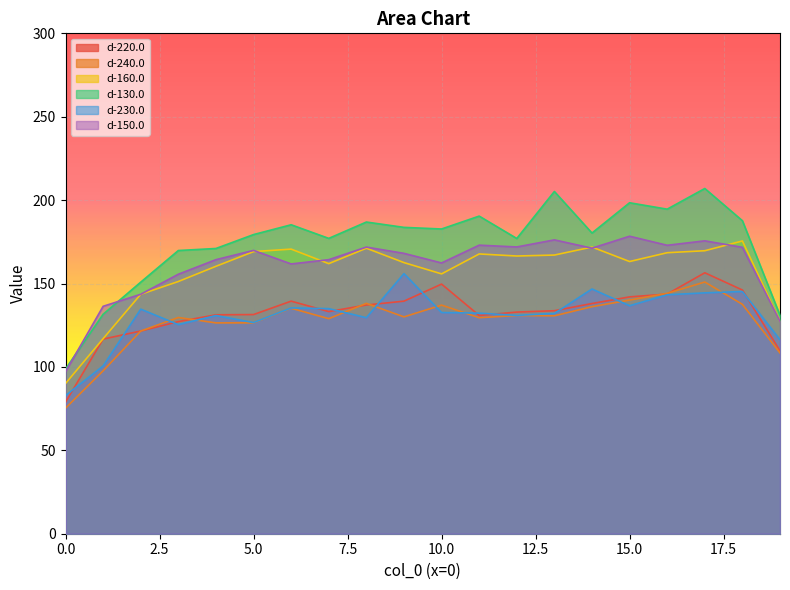

Which has a higher value, 9 or 17?

17